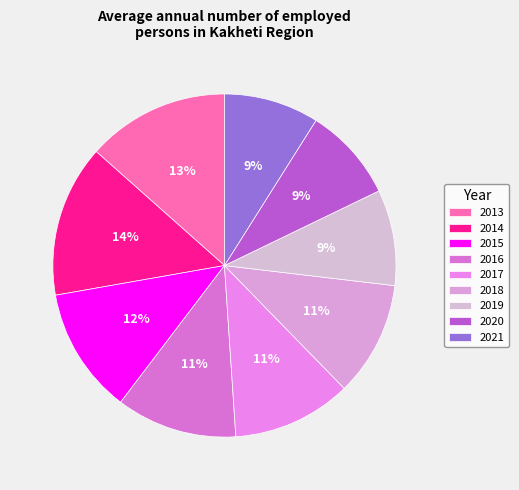

The 2021 slice represents 2% of the pie. True or false?

False